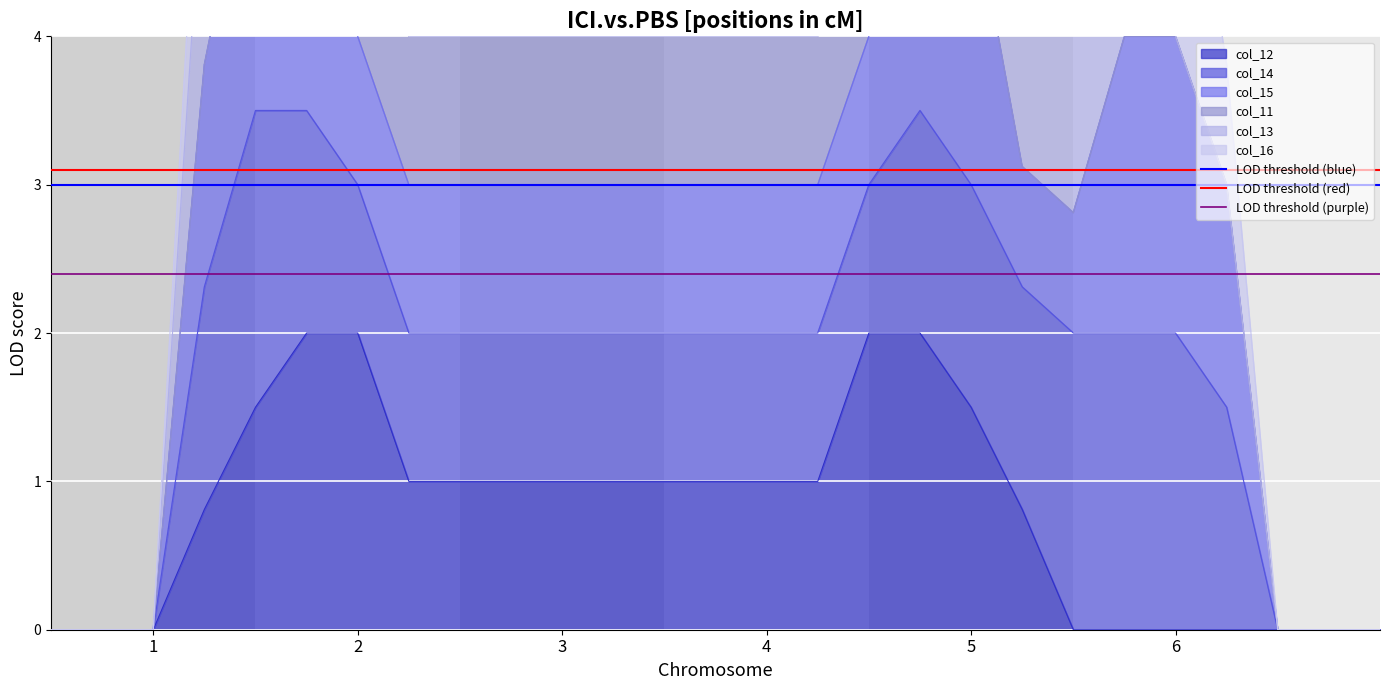

Which label corresponds to the smallest value in the chart?

1